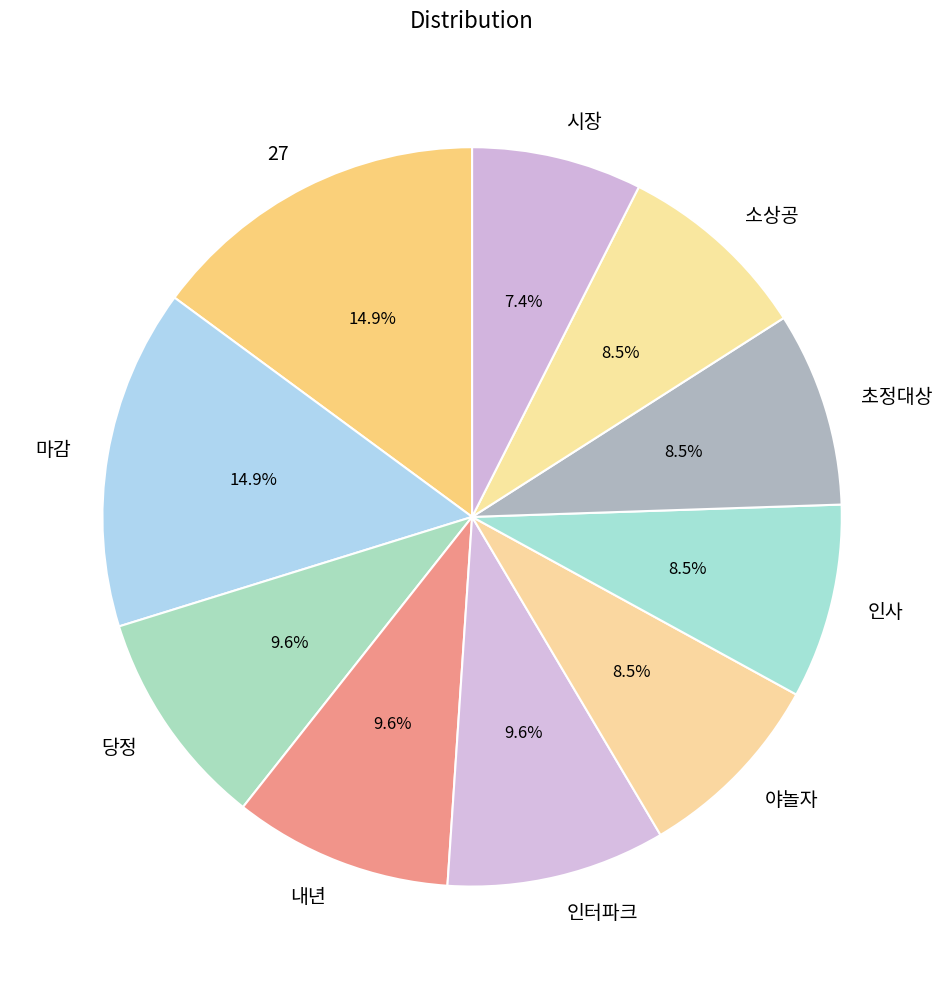

To the nearest percent, what portion does 마감 represent?

15%